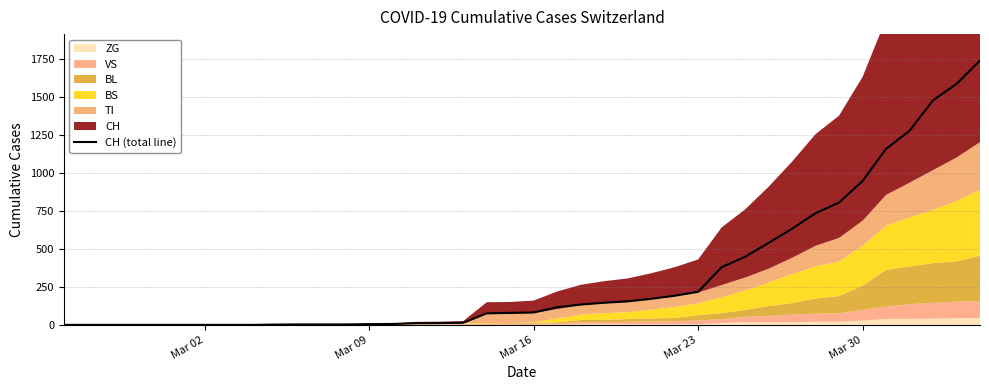

What is the highest value of the CH (total line) series?

1742